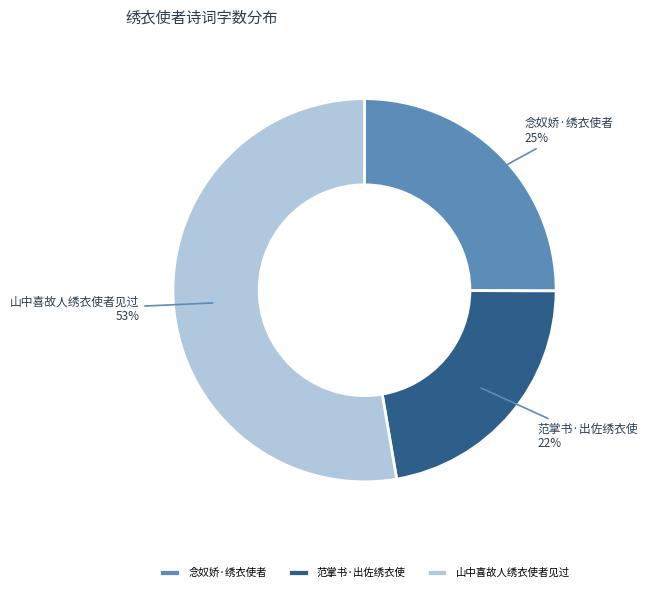

The 念奴娇·绣衣使者 slice represents 25% of the pie. True or false?

True